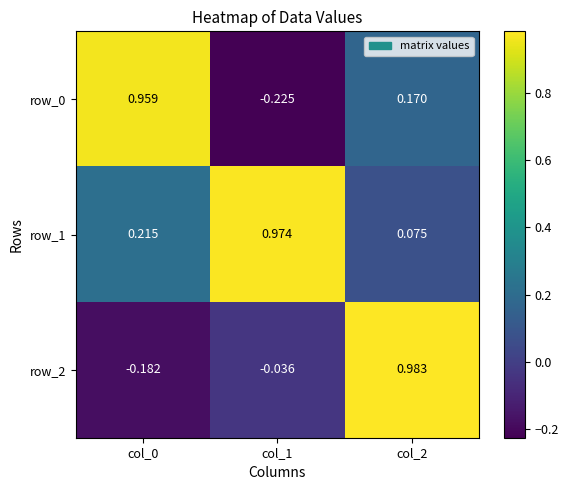

What is the spread (max minus min) of values at col_2?

0.9